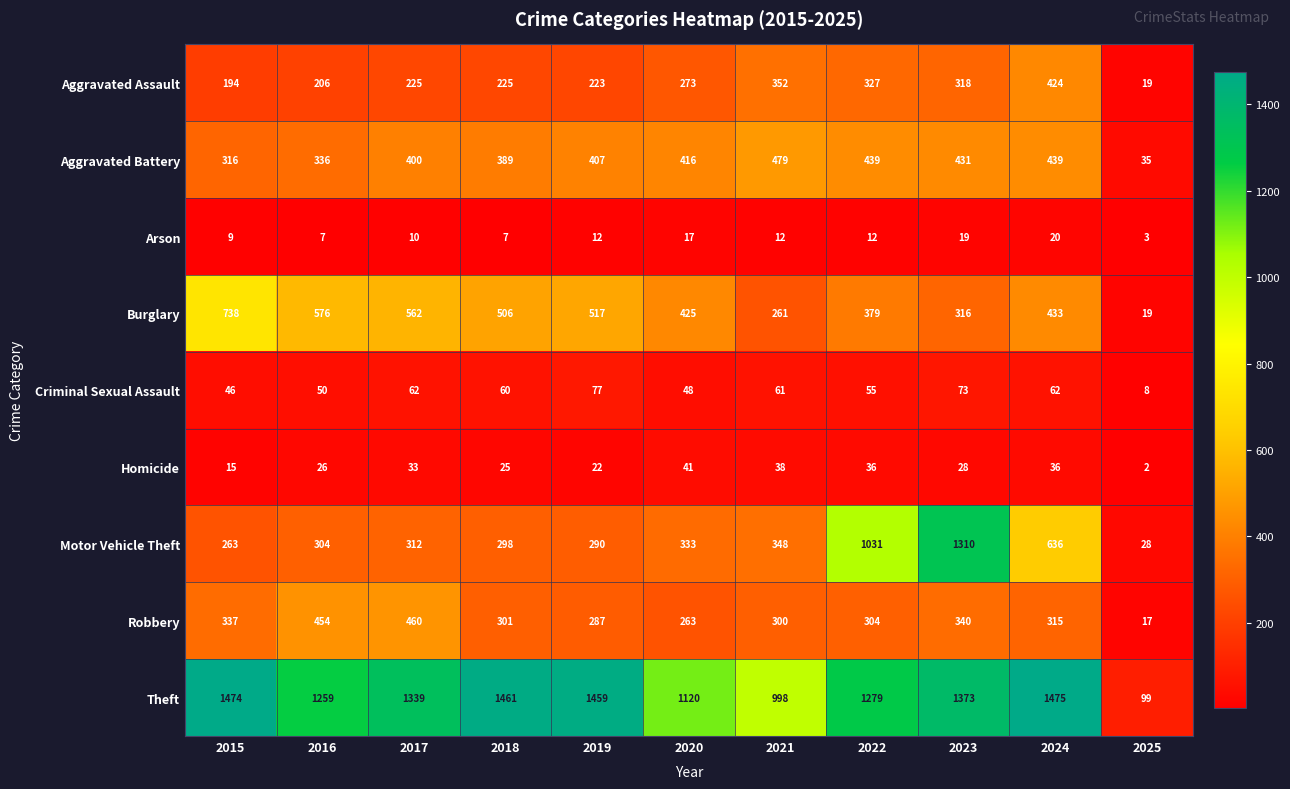

What is the total value across all series at 2024?

3840